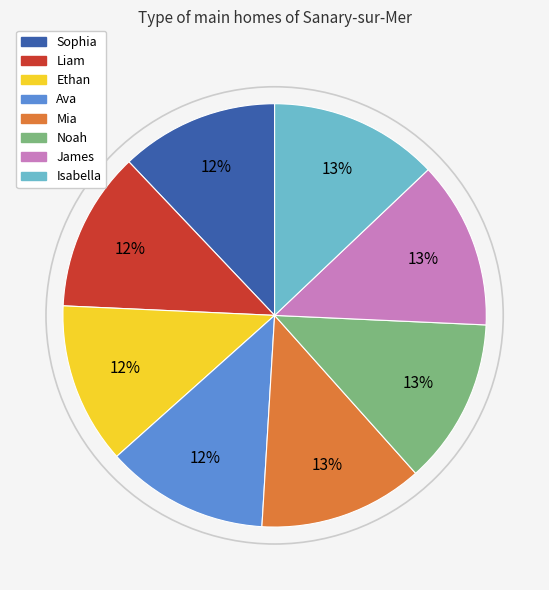

Count the number of slices in the pie.

8